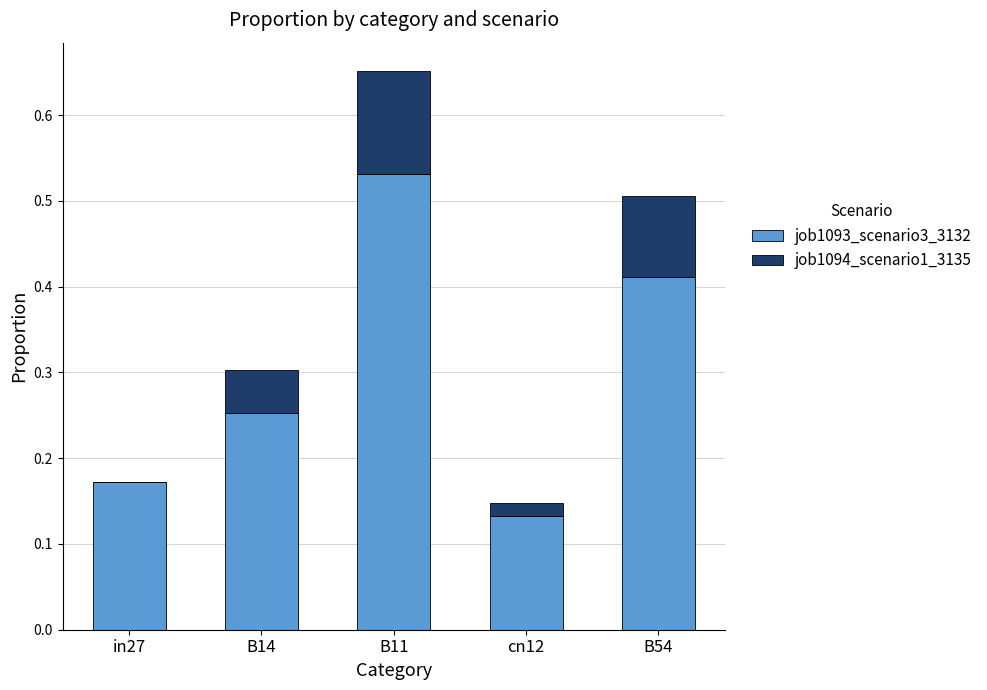

Does the chart contain stacked bars?

Yes